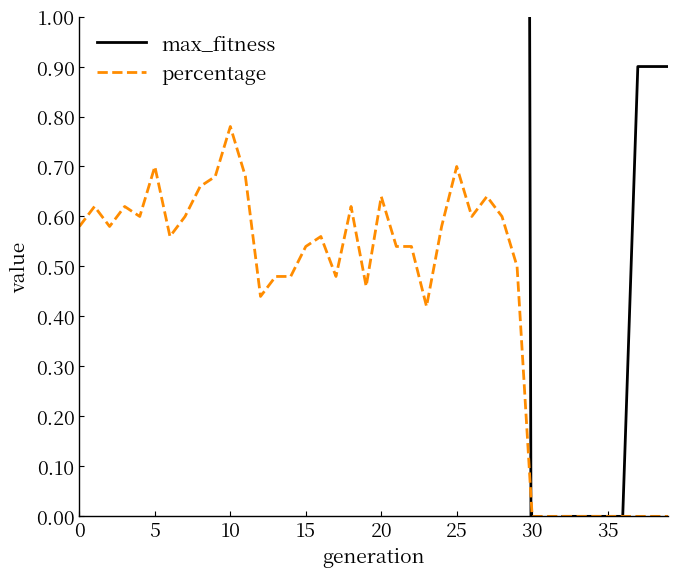

The percentage series shows 0.3 at 30. True or false?

False